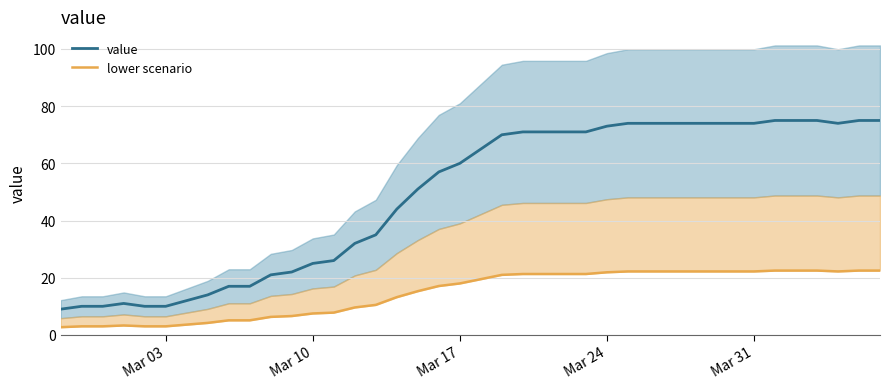

List the series in order of their overall mean, highest first.

value, lower scenario